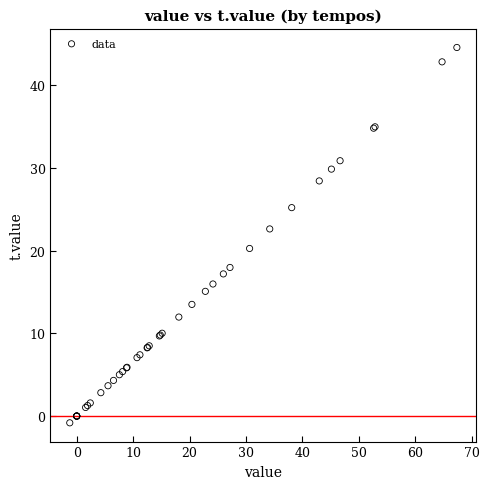

What Y value in the scatter plot is closest to 21?

20.3